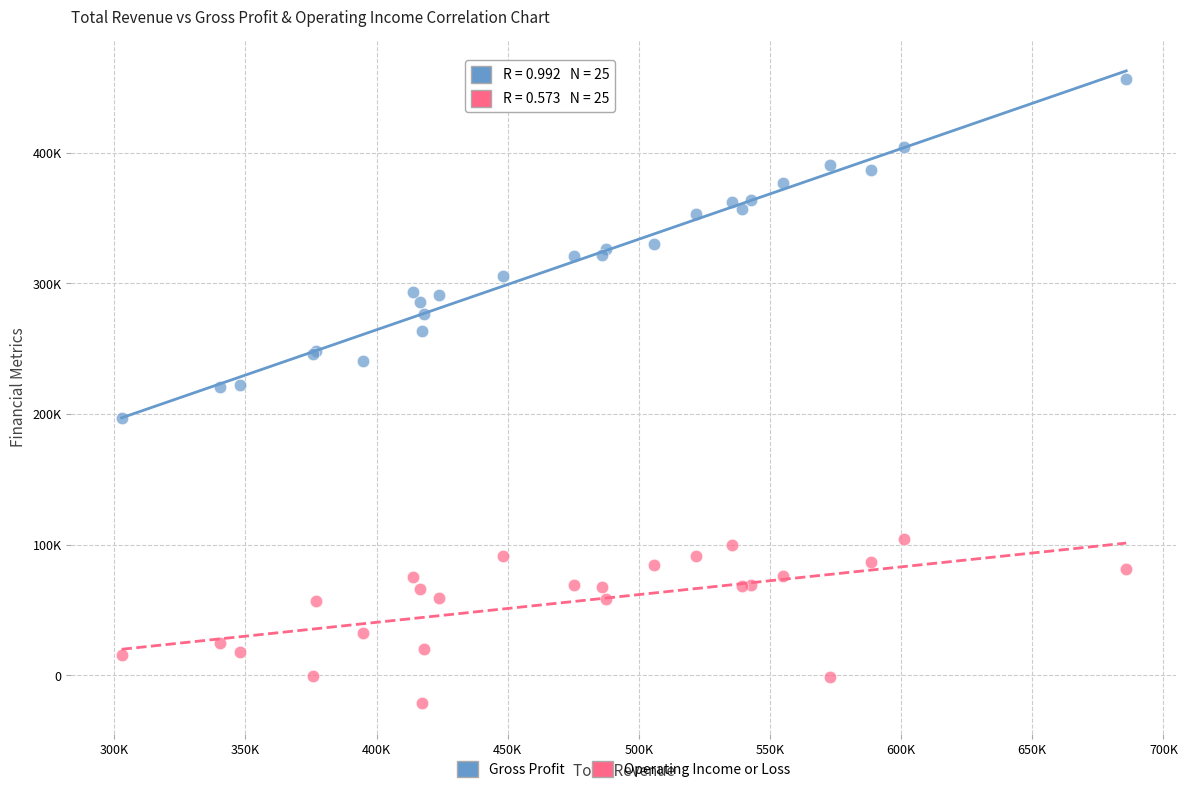

Which series reaches the maximum Y coordinate?

Gross Profit